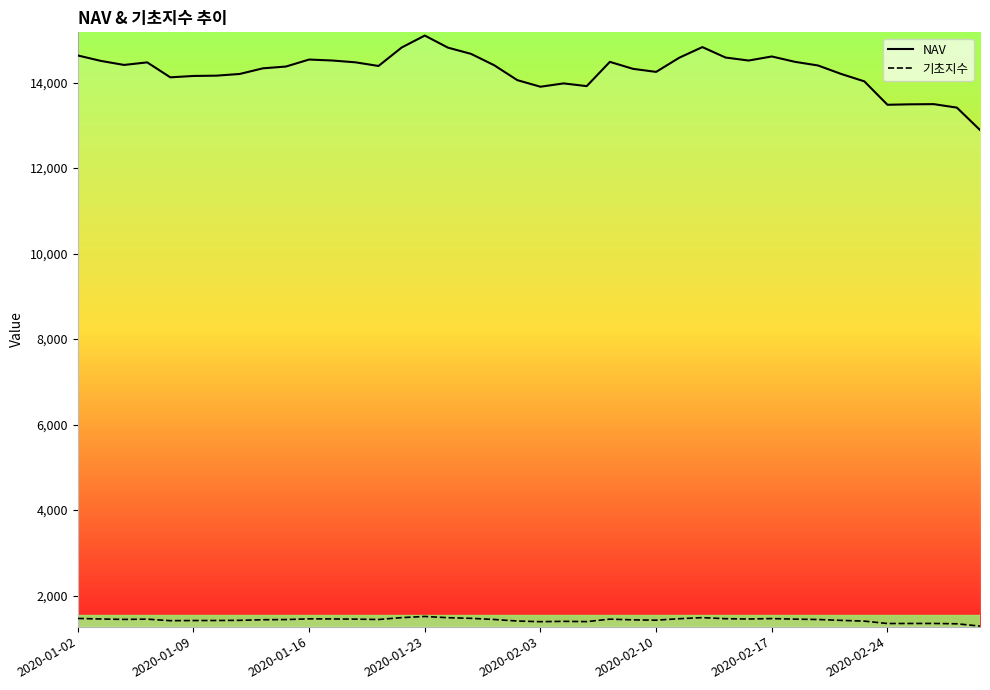

What is the greatest value displayed?

15099.9